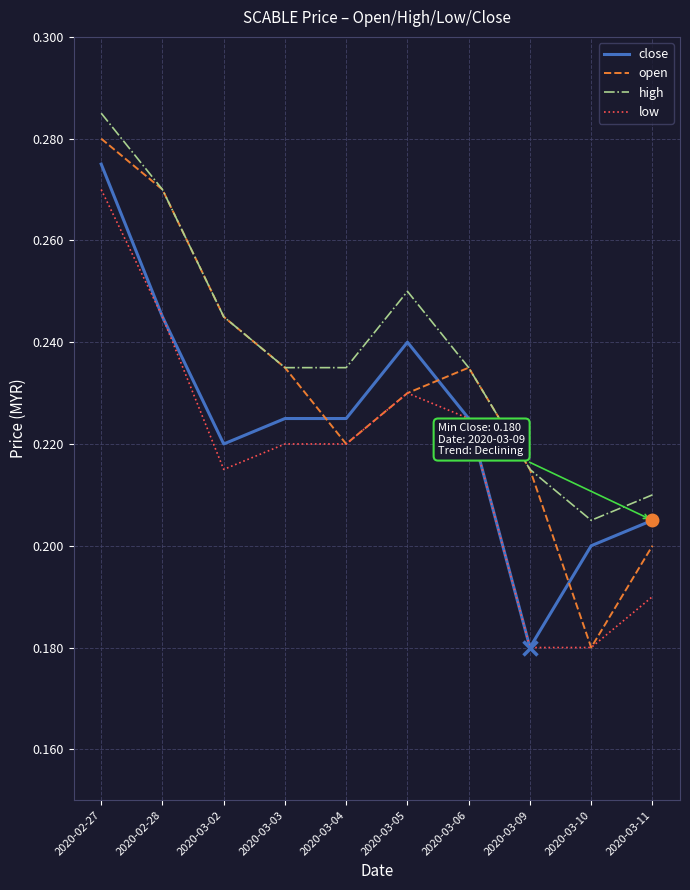

Is the value of close at 2020-03-04 greater than the value of high at 2020-02-27?

No